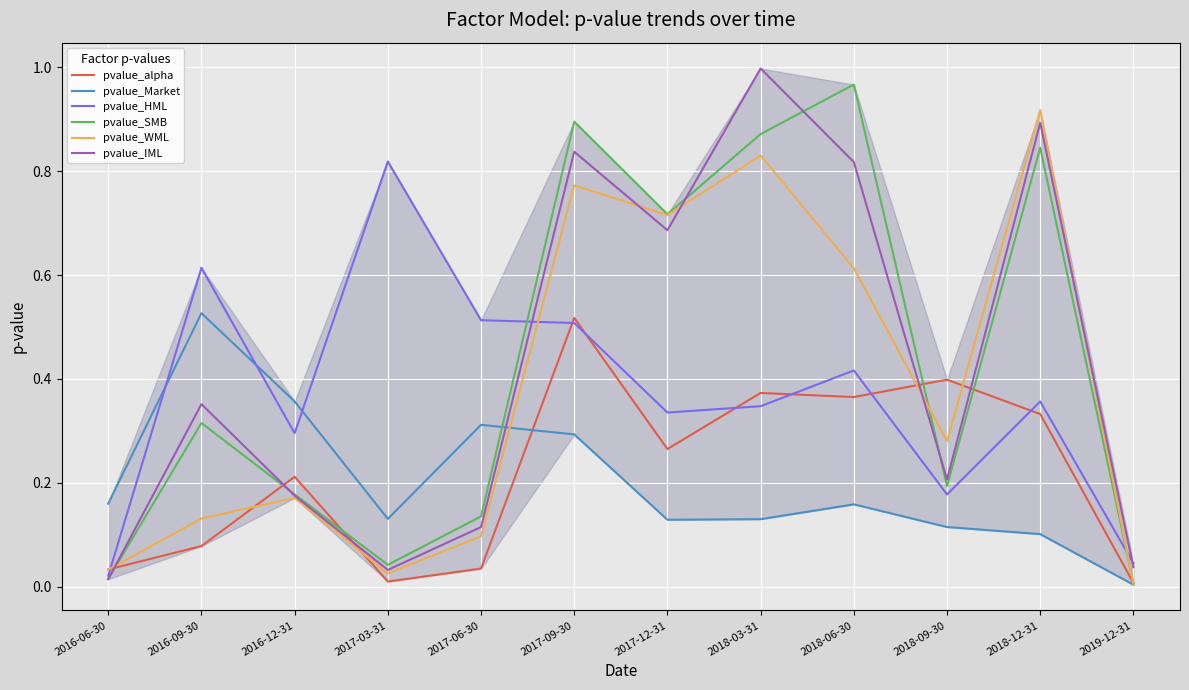

Which label corresponds to the largest value in the chart?

2018-03-31